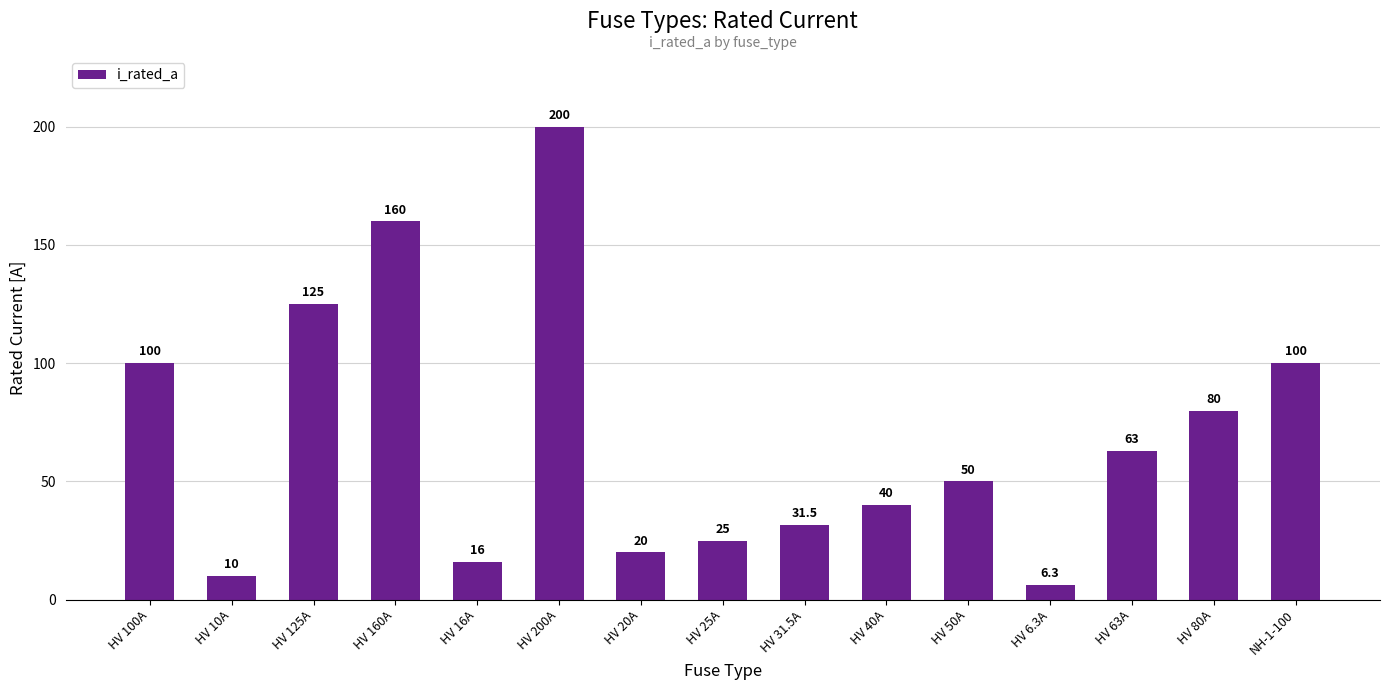

Reading left to right, extract all data points from this chart.

100.0	10.0	125.0	160.0	16.0	200.0	20.0	25.0	31.5	40.0	50.0	6.3	63.0	80.0	100.0